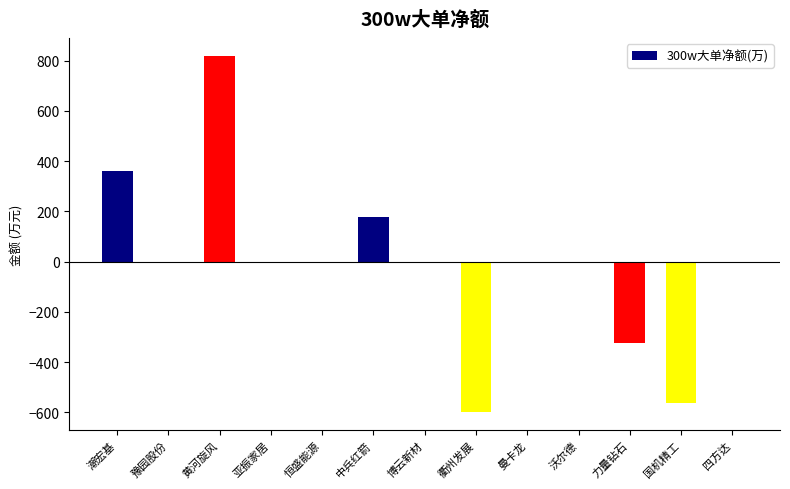

What is the sum of all values?

-130.9